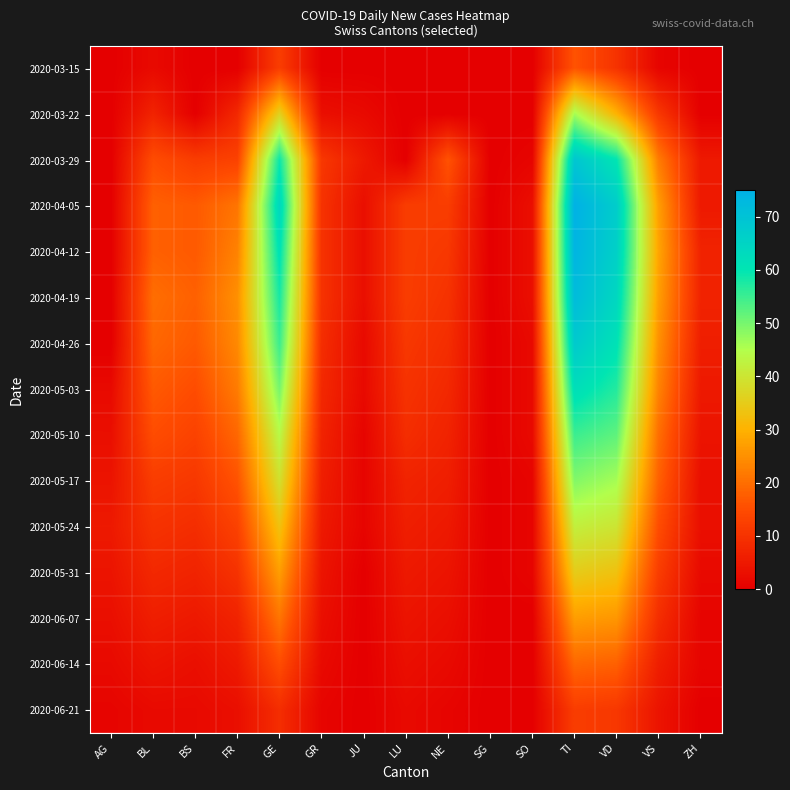

What is the spread (max minus min) of values at FR?

25